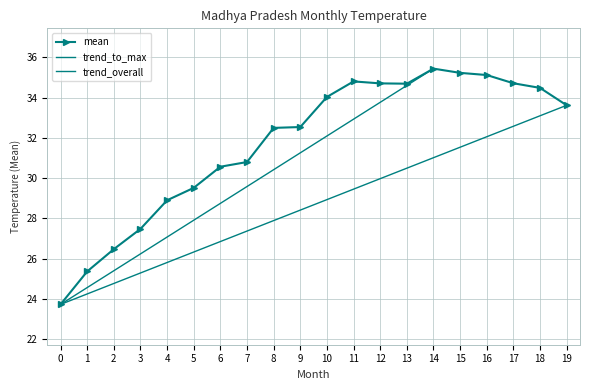

What is the maximum value for mean?

35.4